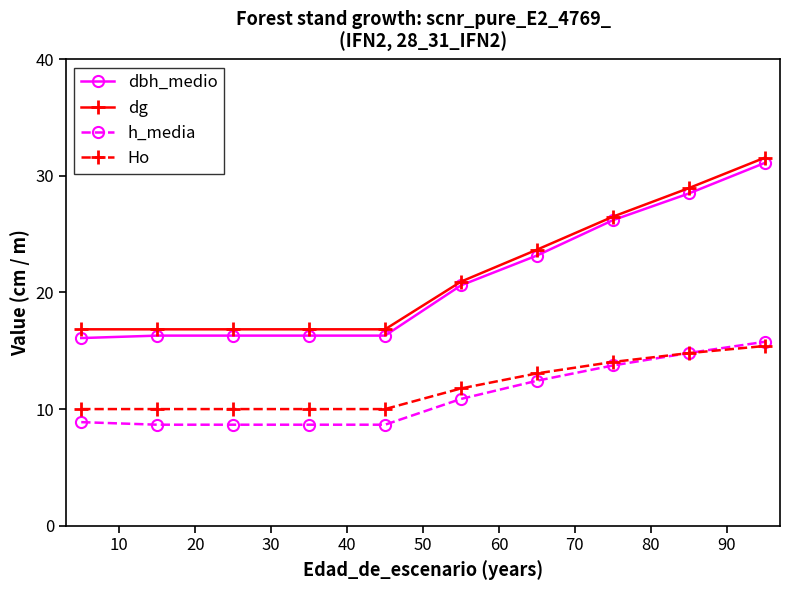

How many values in the dbh_medio series exceed 20?

5